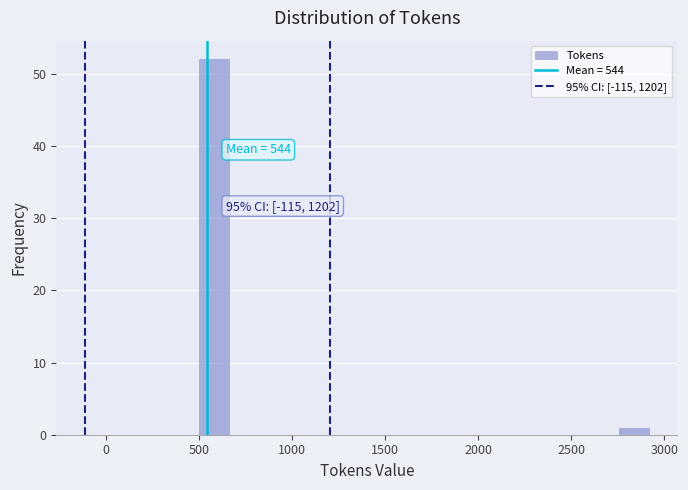

Read against the x-axis, roughly where is the centre of the tallest bar?

600